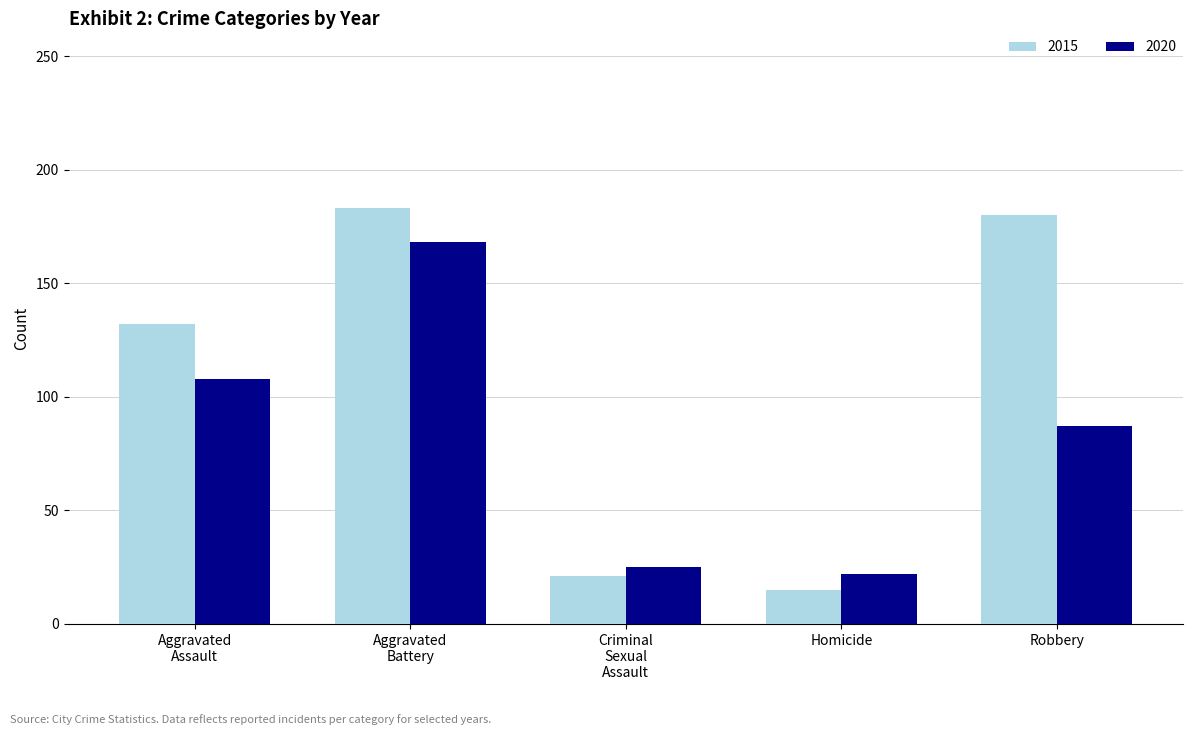

List the series in order of their peak value, lowest first.

2020, 2015